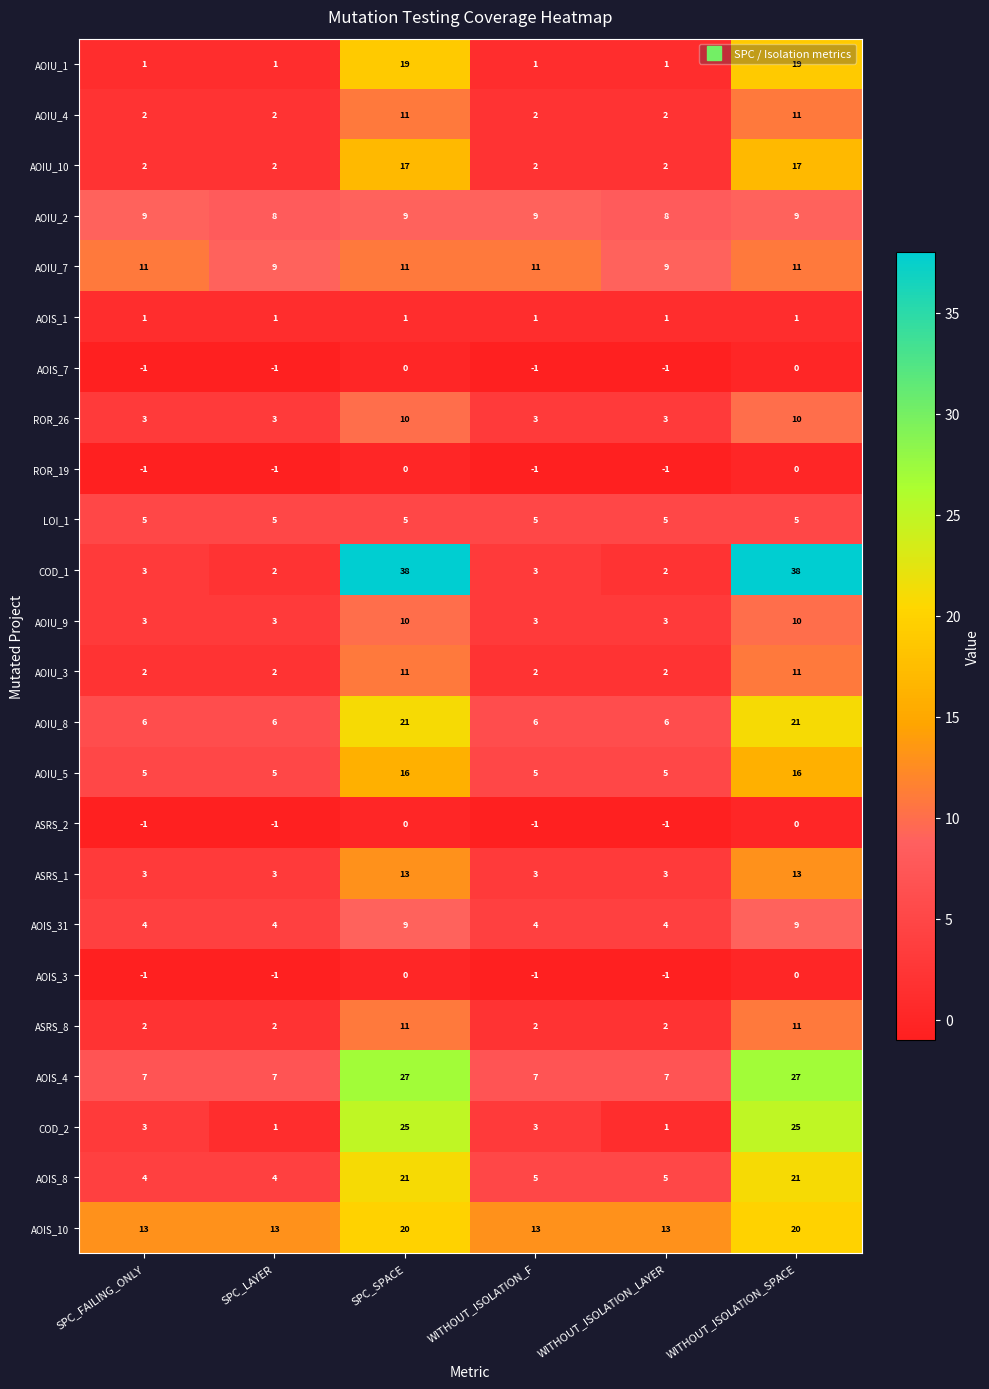

What is the approximate value of AOIU_9 at WITHOUT_ISOLATION_LAYER?

3